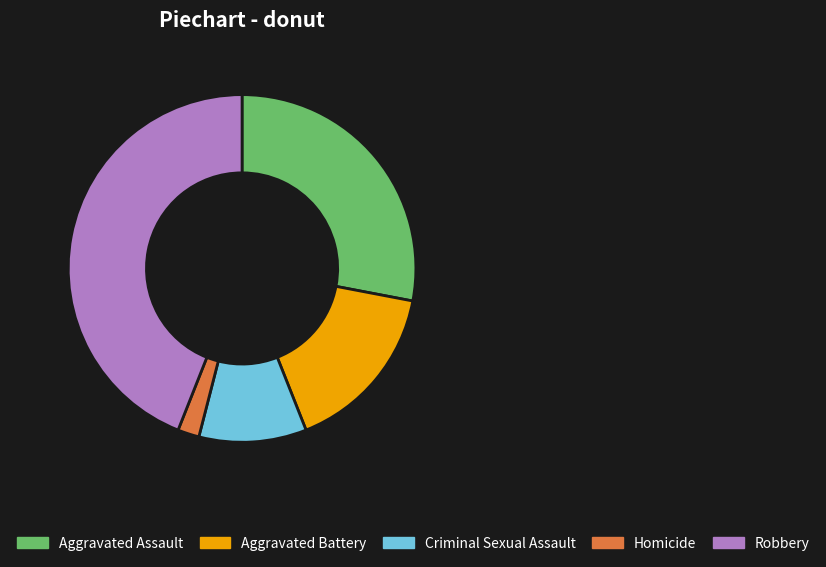

Does any single category account for the majority?

No